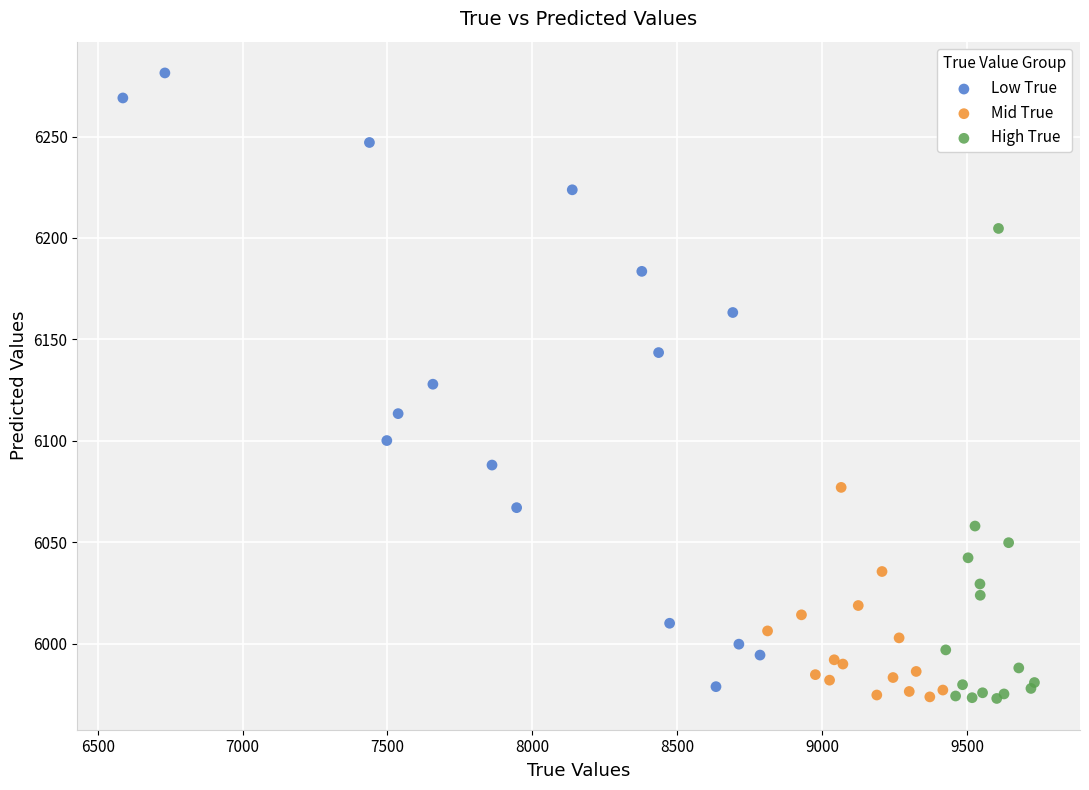

Which series has the largest Y range (max minus min)?

Low True